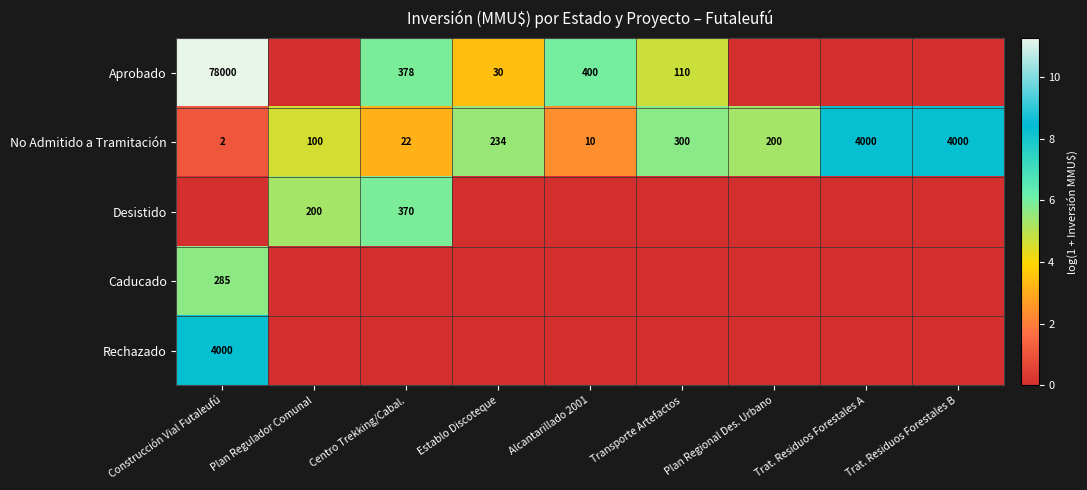

Is it true that No Admitido a Tramitación equals 200 at Plan Regional Des. Urbano?

True